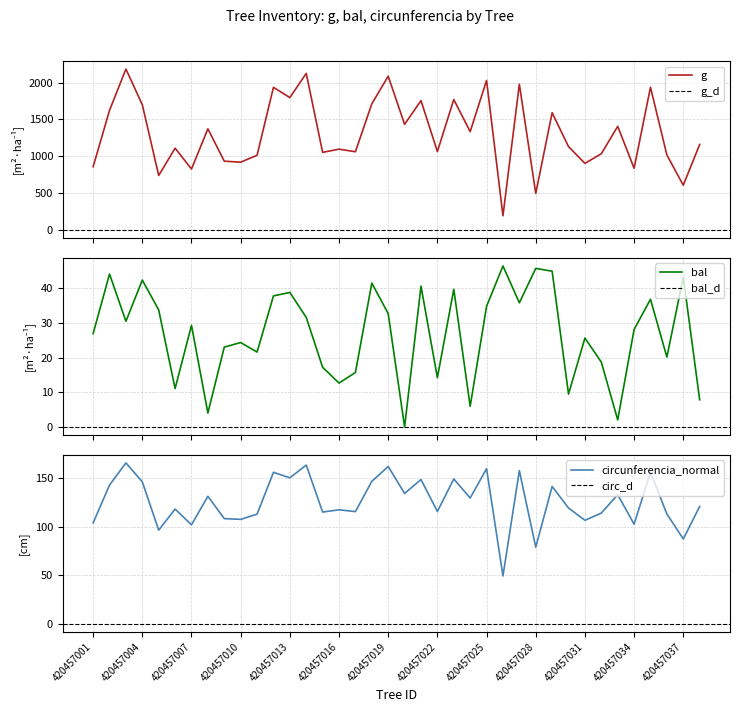

Reading left to right, extract all data points from this chart.

g: 858.9	1624.0	2184.5	1699.8	740.4	1110.3	827.6	1373.2	933.9	921.0	1014.4	1936.6	1797.3	2125.5	1053.9	1097.1	1062.3	1712.8	2087.4	1434.3	1756.2	1064.5	1770.6	1335.3	2029.6	193.6	1979.0	496.1	1591.2	1131.7	904.4	1035.0	1406.8	837.6	1937.2	1017.7	608.1	1160.9
bal: 27.0	44.2	30.5	42.4	33.8	11.1	29.4	4.0	23.1	24.4	21.6	37.9	38.9	31.6	17.2	12.7	15.7	41.6	32.7	0.0	40.7	14.2	39.8	6.0	34.8	46.5	35.9	45.8	45.0	9.5	25.7	18.7	2.0	28.2	36.9	20.2	43.3	7.8
circunferencia_normal: 103.9	142.9	165.7	146.2	96.5	118.1	102.0	131.4	108.3	107.6	112.9	156.0	150.3	163.4	115.1	117.4	115.5	146.7	162.0	134.2	148.6	115.7	149.2	129.5	159.7	49.3	157.7	79.0	141.4	119.2	106.6	114.0	133.0	102.6	156.0	113.1	87.4	120.8